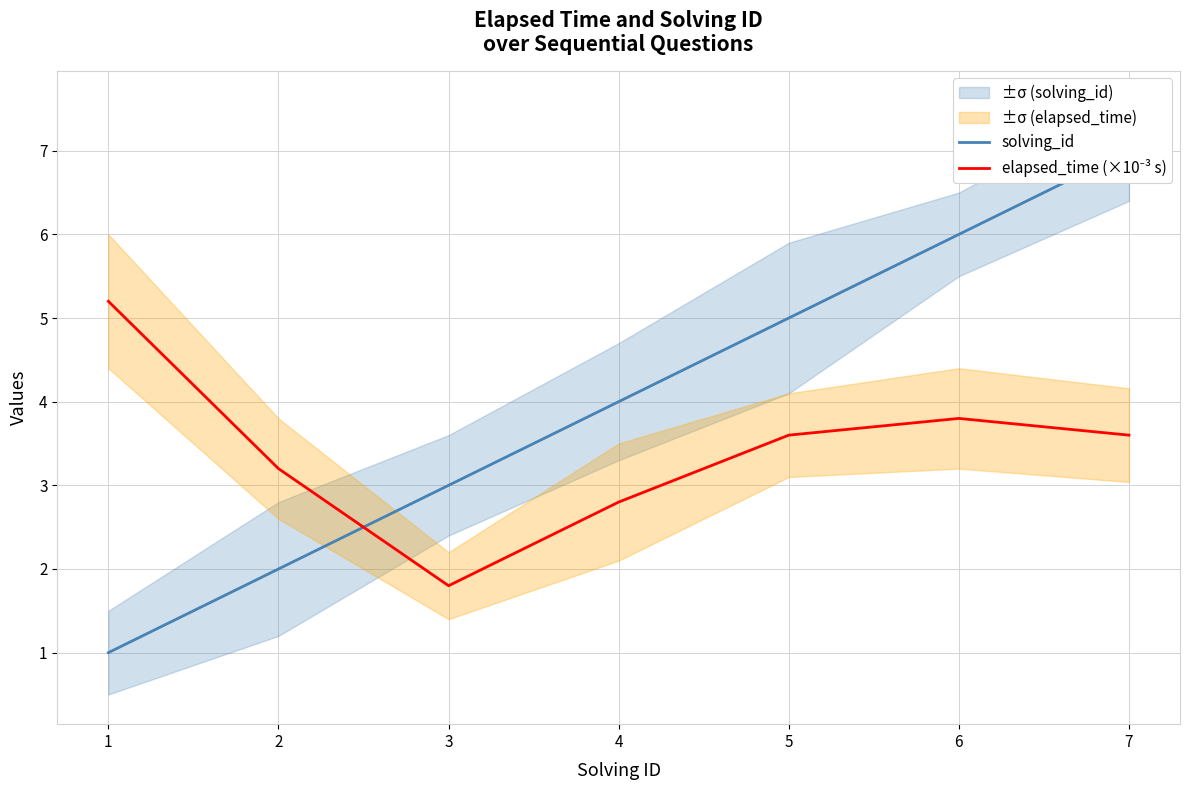

At which category is the sum across all series the highest?

7